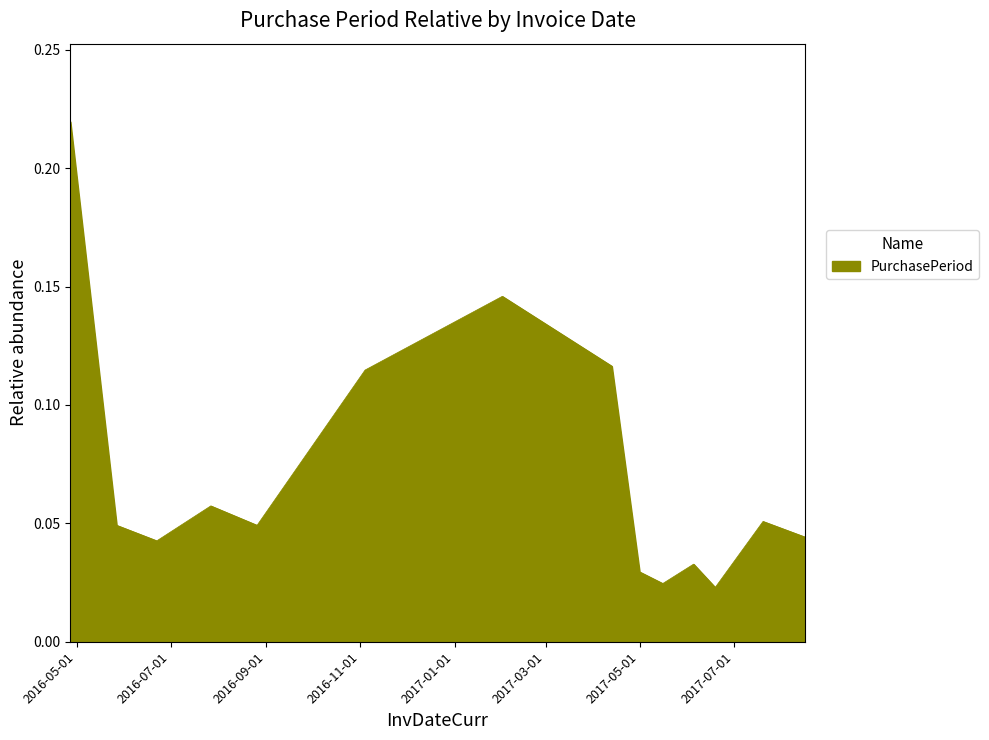

True or false: there are more than 0 points higher than both neighbors.

True